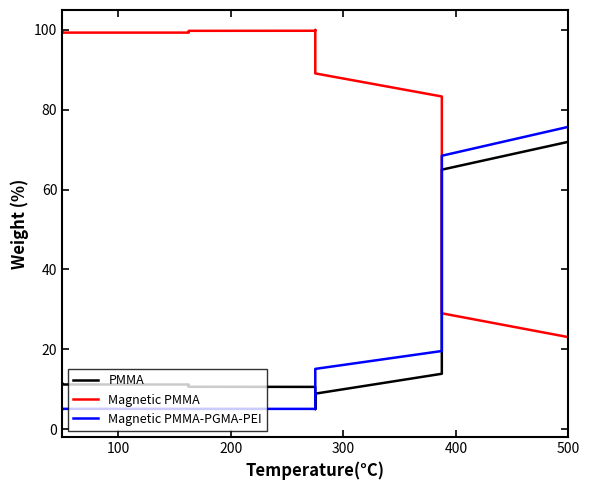

At how many categories does at least one series exceed 75?

32